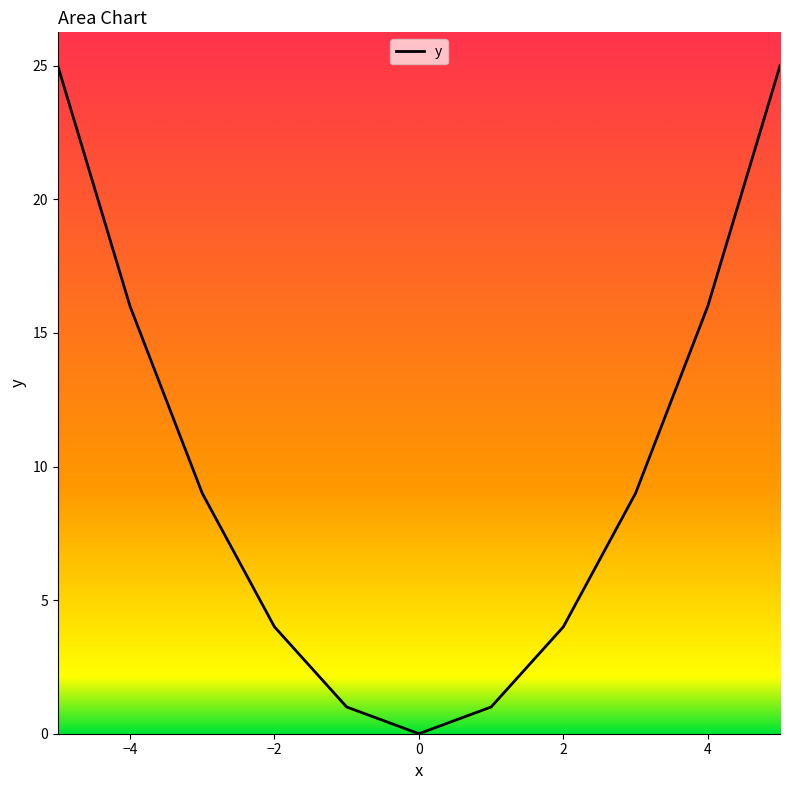

Is it true that the value at 10 is 11?

False